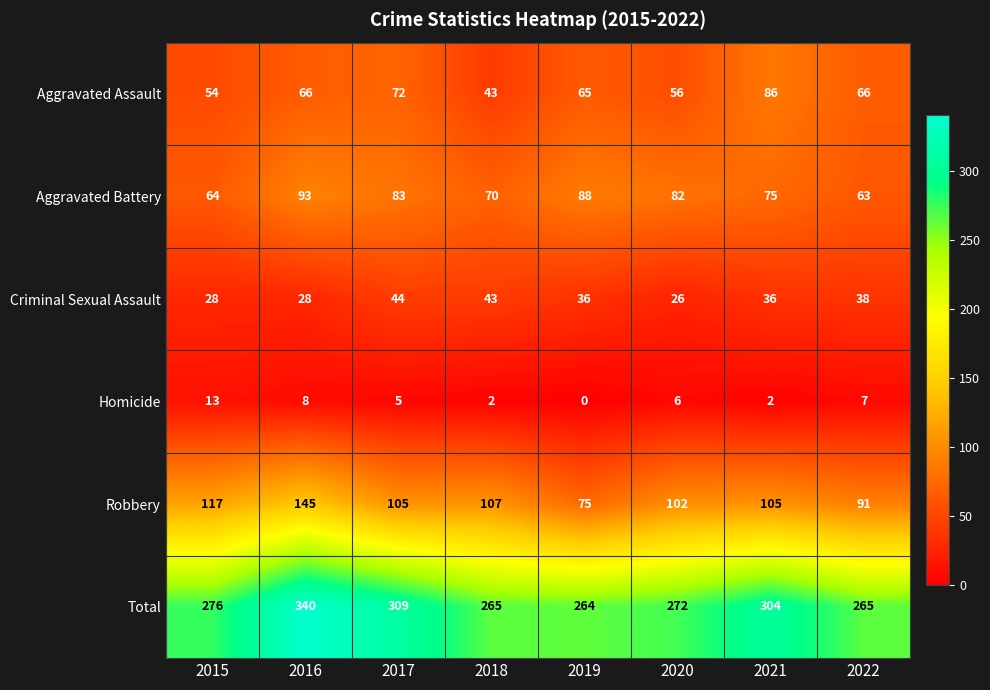

What is the sum of the Criminal Sexual Assault values at 2020 and 2016?

54